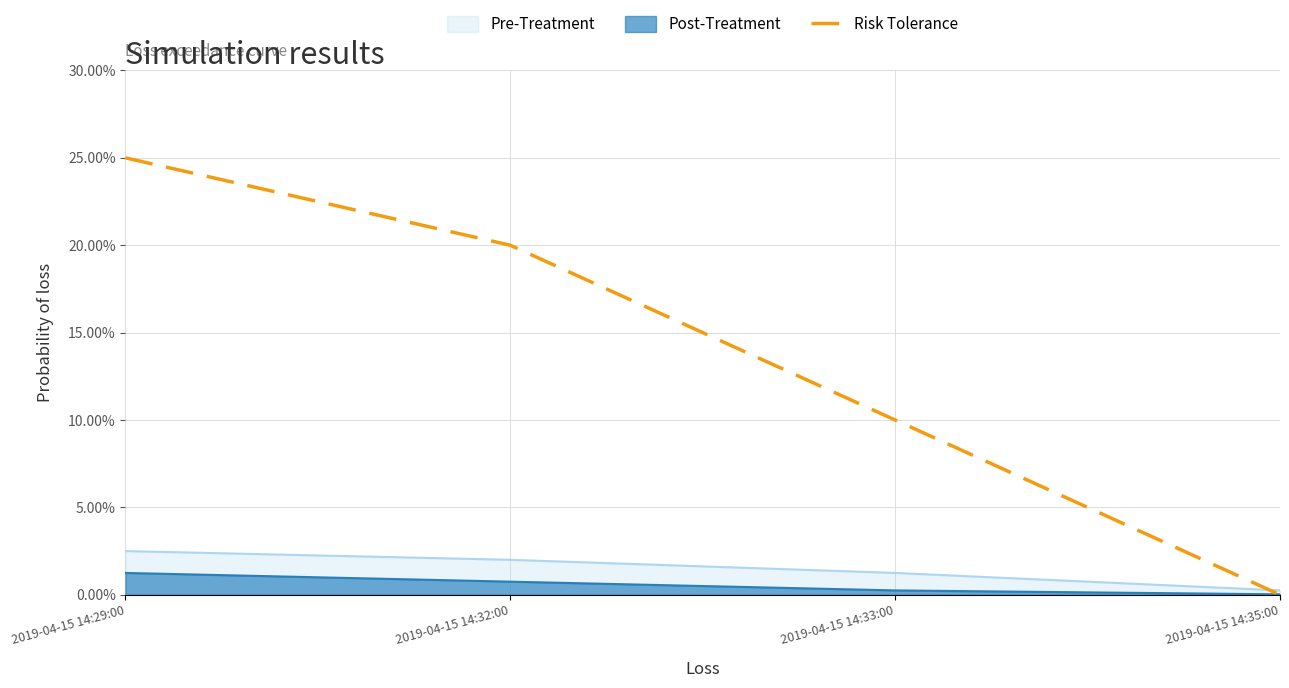

What is the difference between the second highest and second lowest values?

0.1